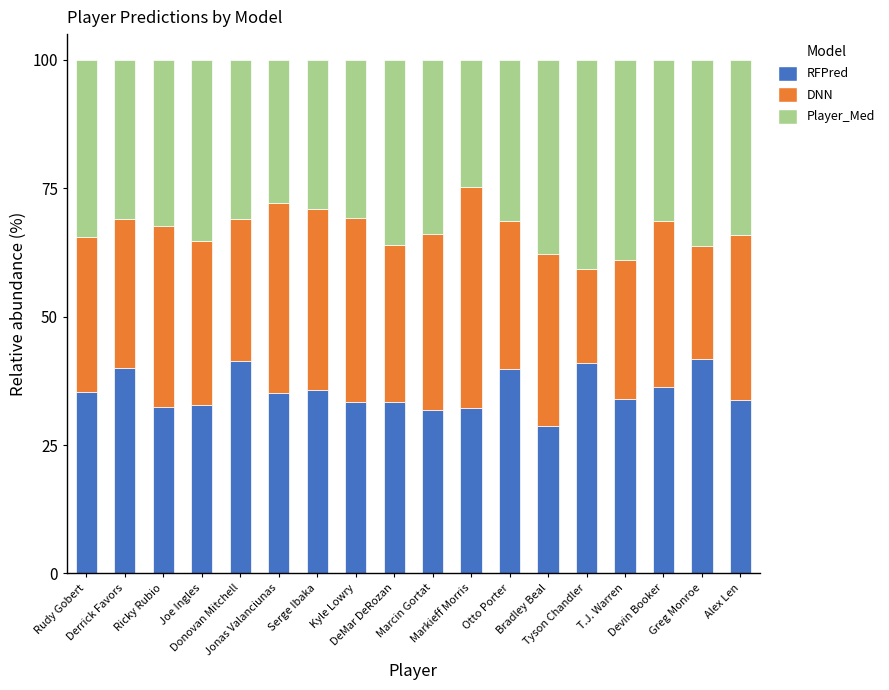

What is the sum of all RFPred values?

638.7